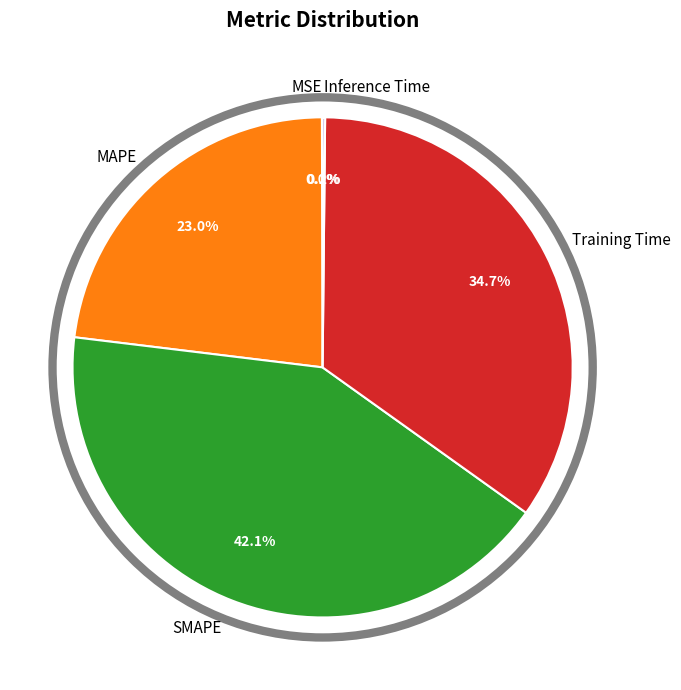

Which category has the biggest portion of the pie?

SMAPE